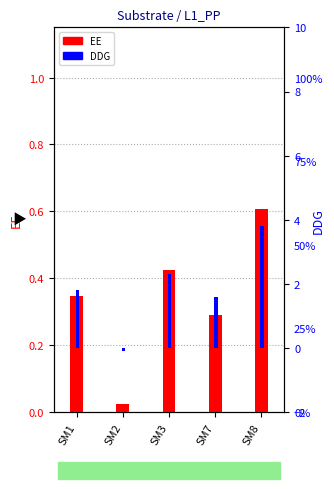

What is the difference between the highest and lowest values at SM3?

1.9